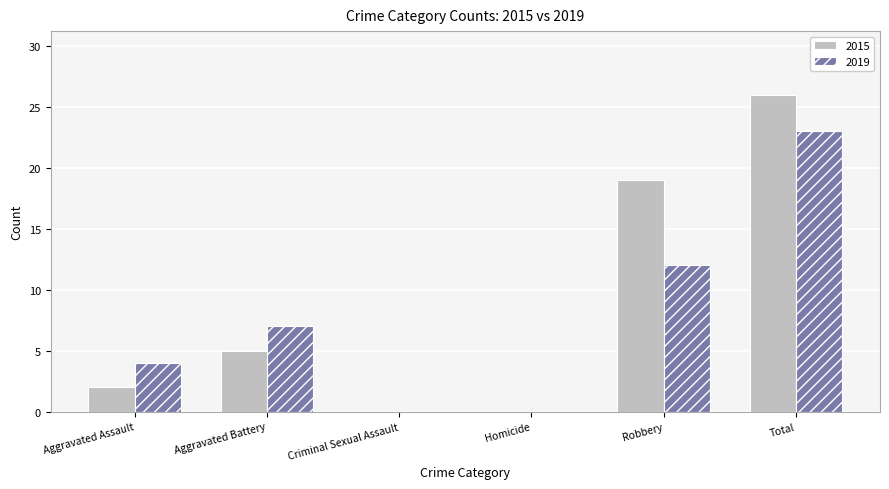

Read the 2019 value at Total.

23